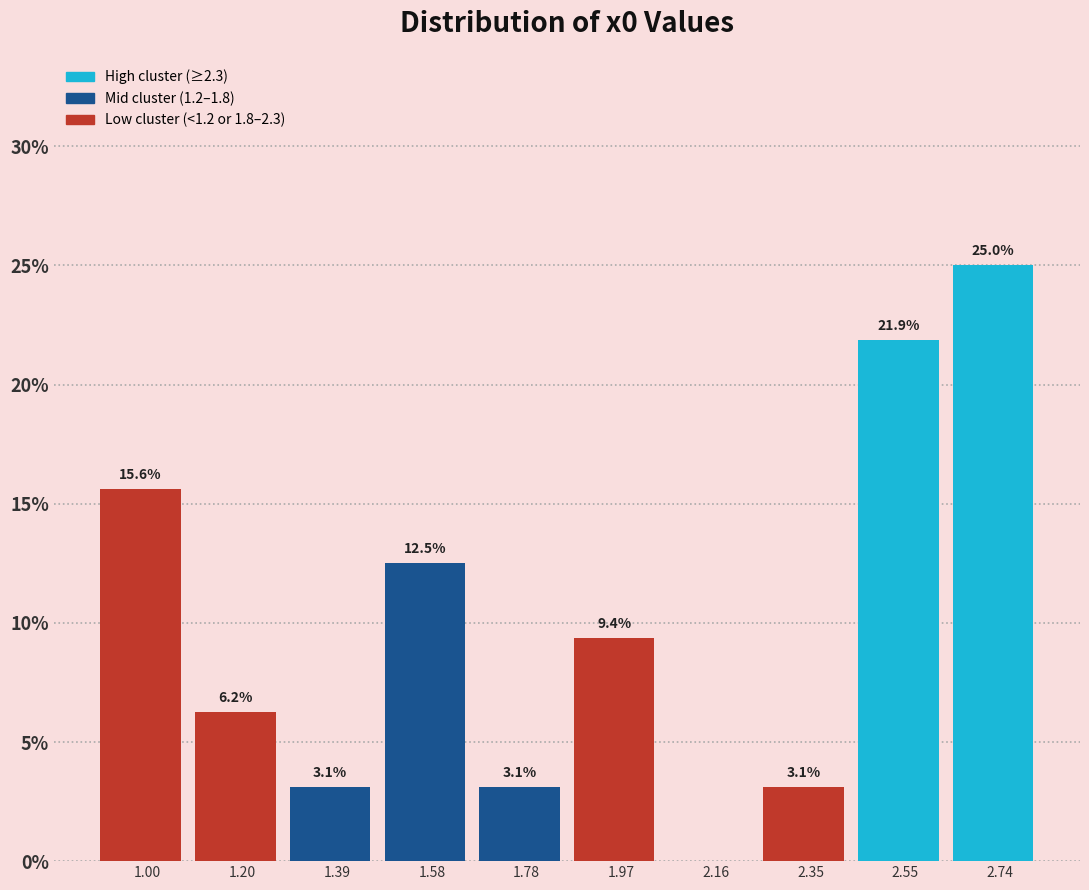

Over which range of the x-axis is the bar tallest?

2.64 to 2.84